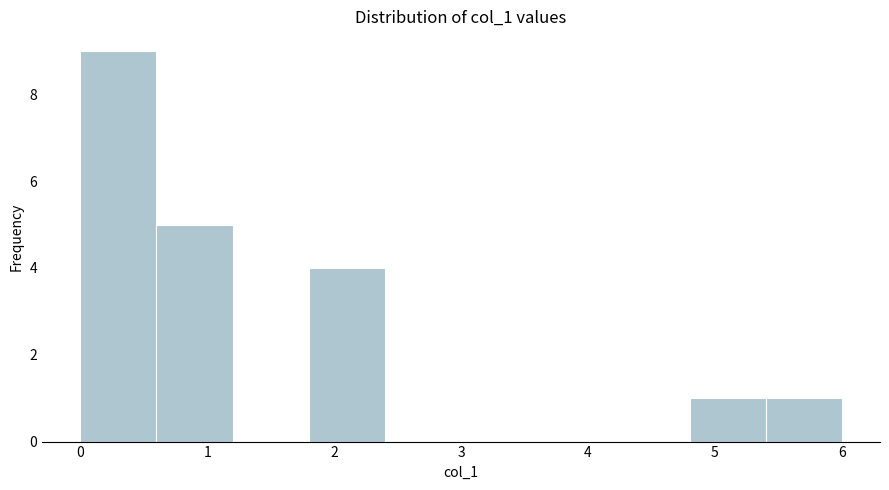

Reading left to right, list every bar in this chart as the range it spans on the x-axis followed by its height. The values are not printed on the chart, so give them approximately, as read against the axis.

0.0 to 0.6: 9
0.6 to 1.2: 5
1.2 to 1.8: 0
1.8 to 2.4: 4
2.4 to 3.0: 0
3.0 to 3.6: 0
3.6 to 4.2: 0
4.2 to 4.8: 0
4.8 to 5.4: 1
5.4 to 6.0: 1